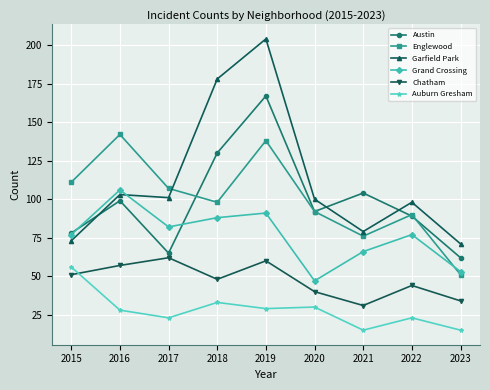

Rank the series at 2023 from lowest to highest value.

Auburn Gresham, Chatham, Englewood, Grand Crossing, Austin, Garfield Park